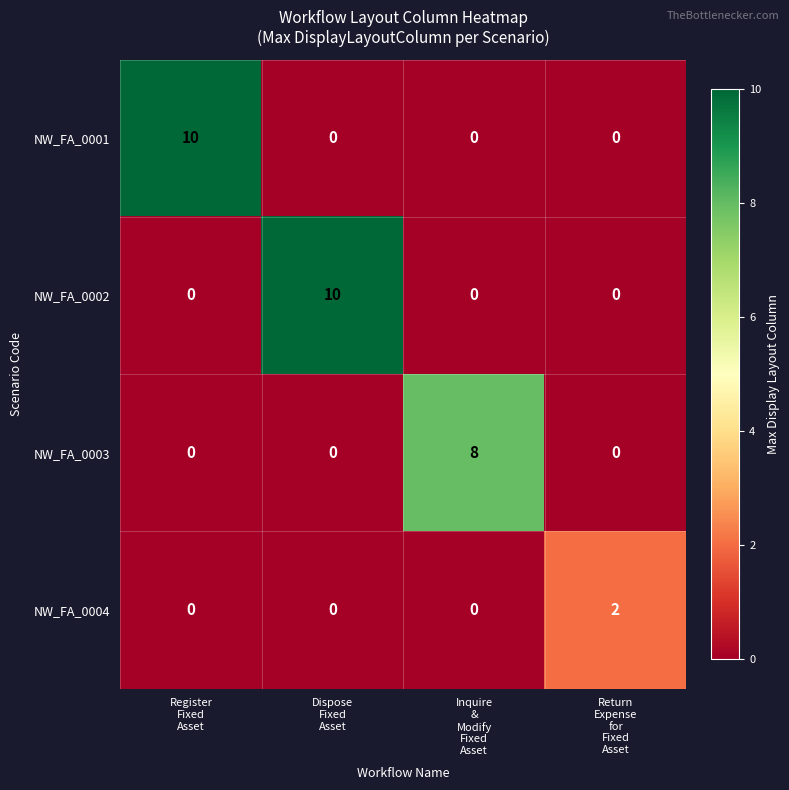

How many NW_FA_0001 values are between 0 and 10?

4